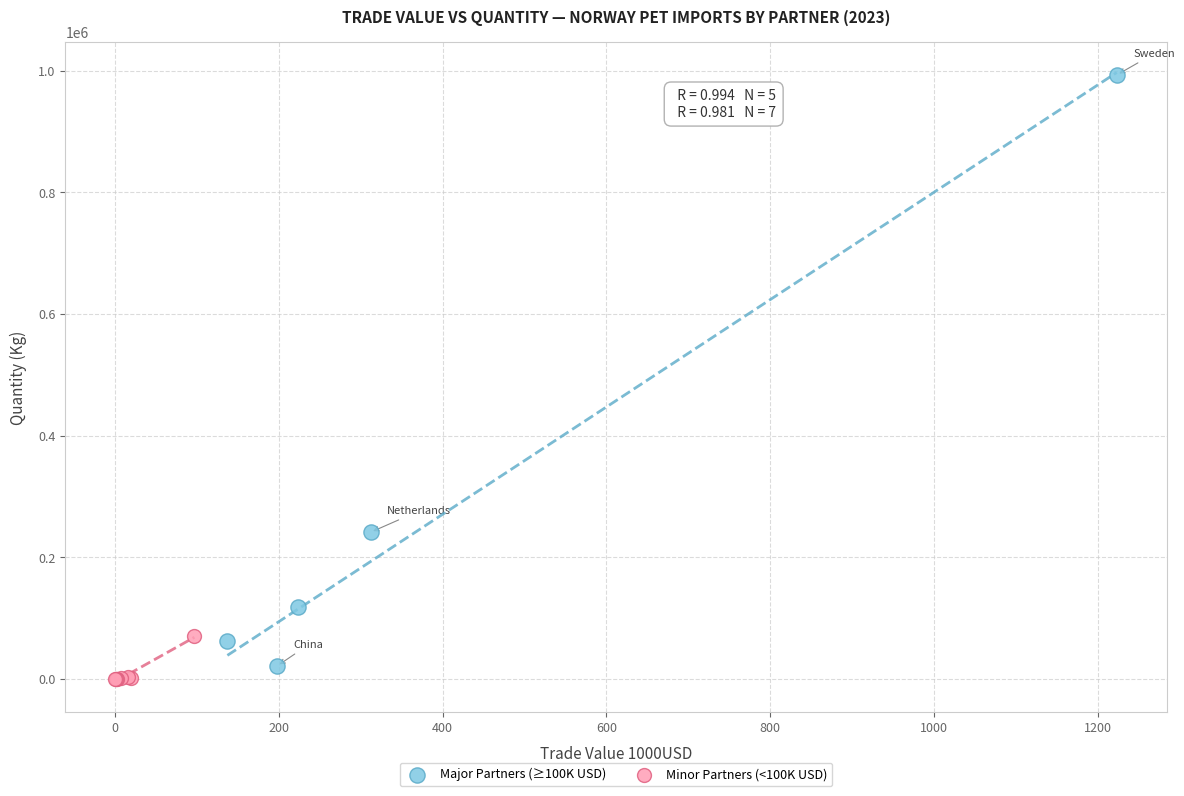

Which series has the largest Y range (max minus min)?

Major Partners (≥100K USD)